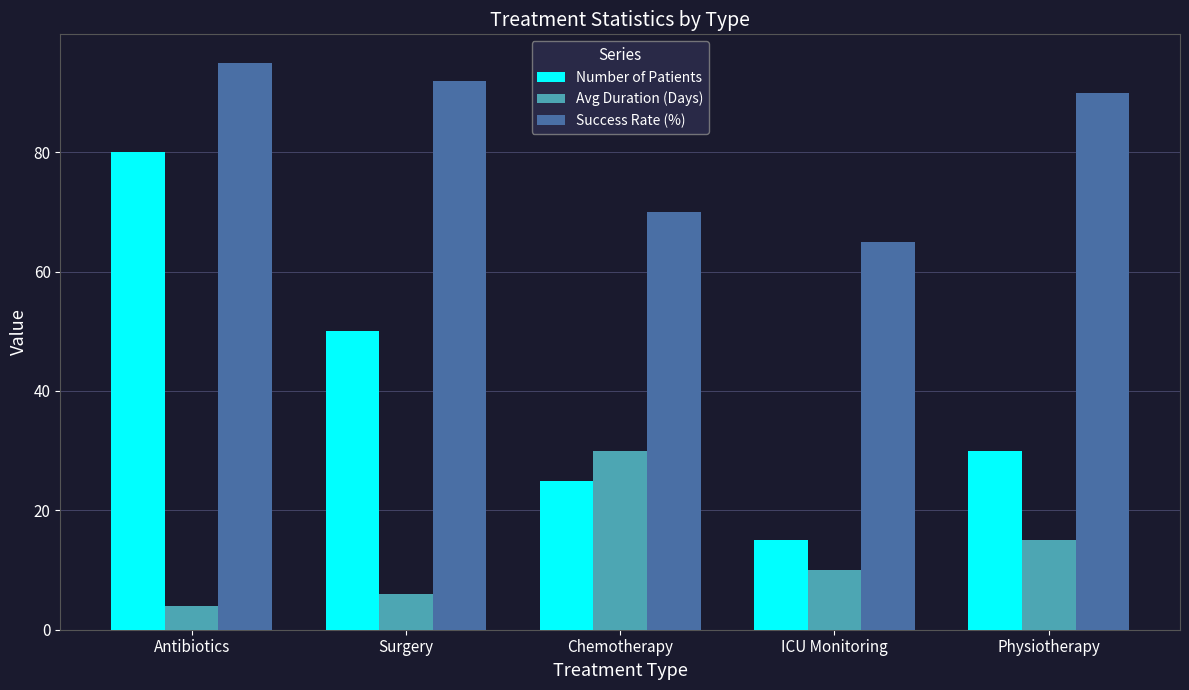

What is the label of the 4th bar from the right?

Surgery